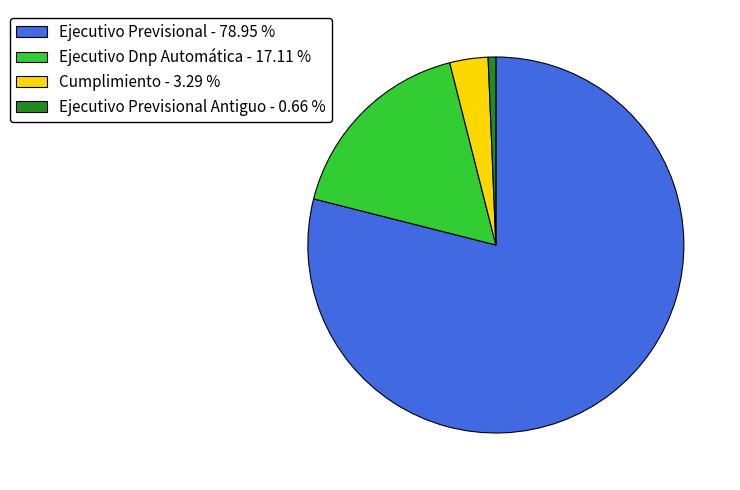

How many segments does this pie chart have?

4